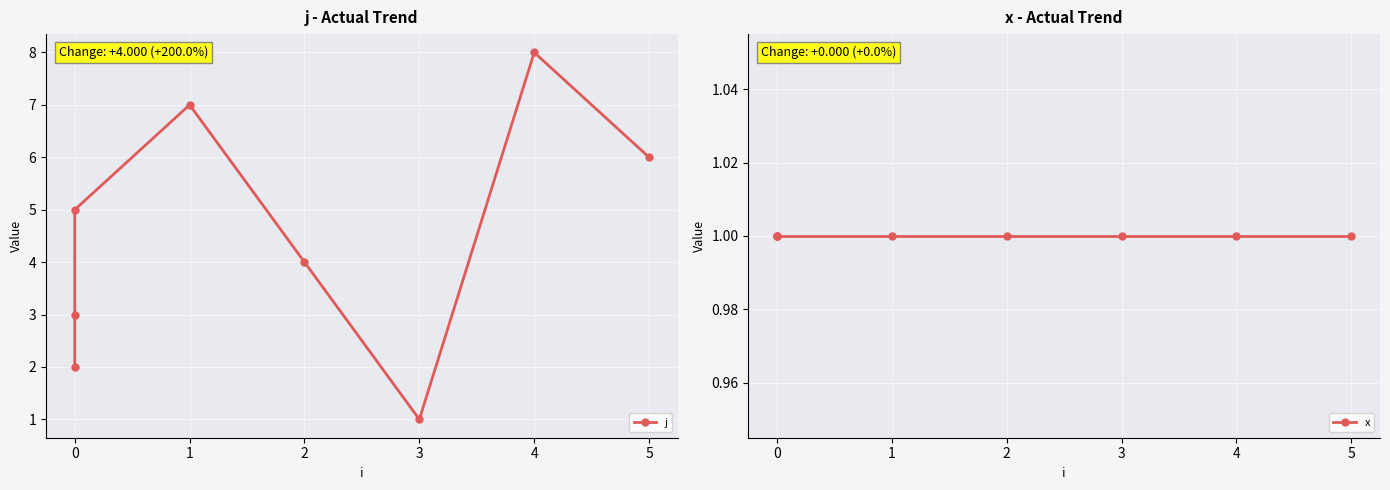

What is the difference between the j values at 2 and 1?

3